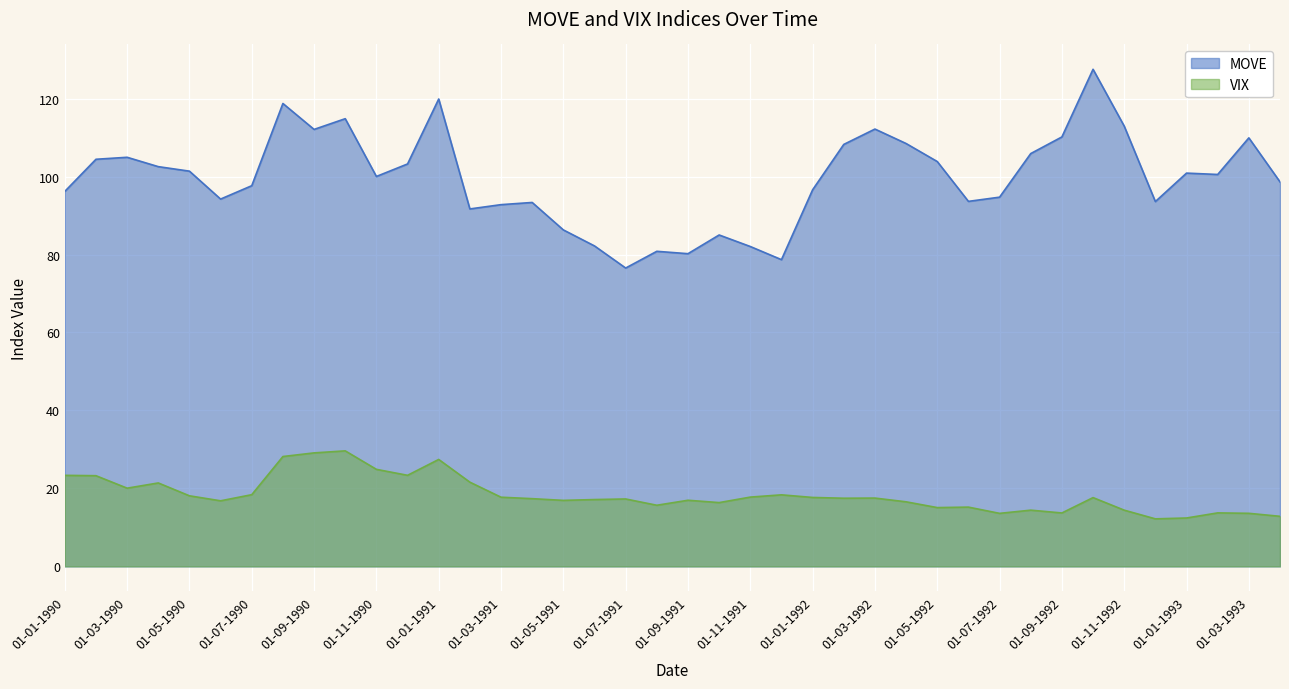

What is the smallest value displayed?

12.2